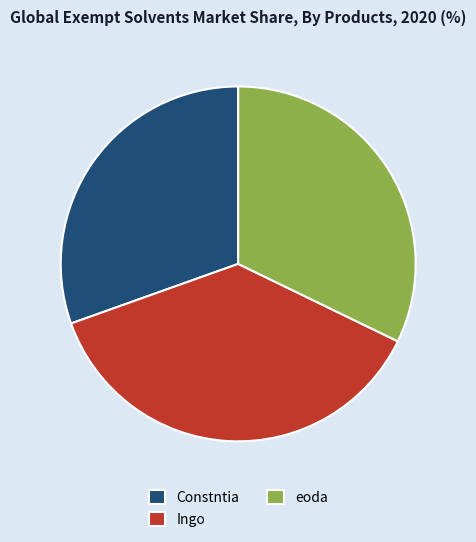

Does Ingo account for over 50% of the chart?

No